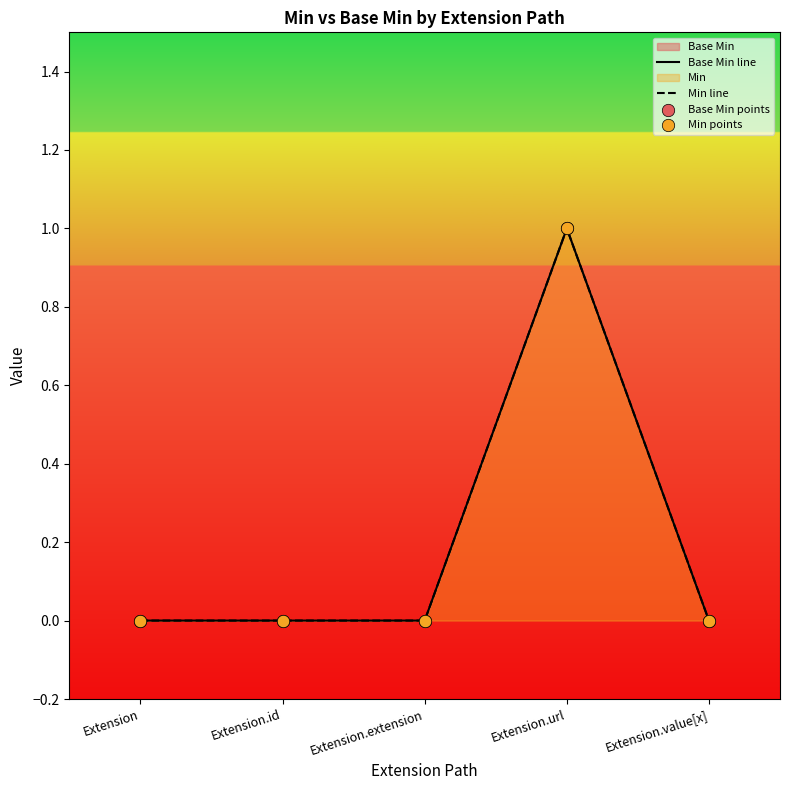

Which series has the widest spread of Y values?

Base Min line